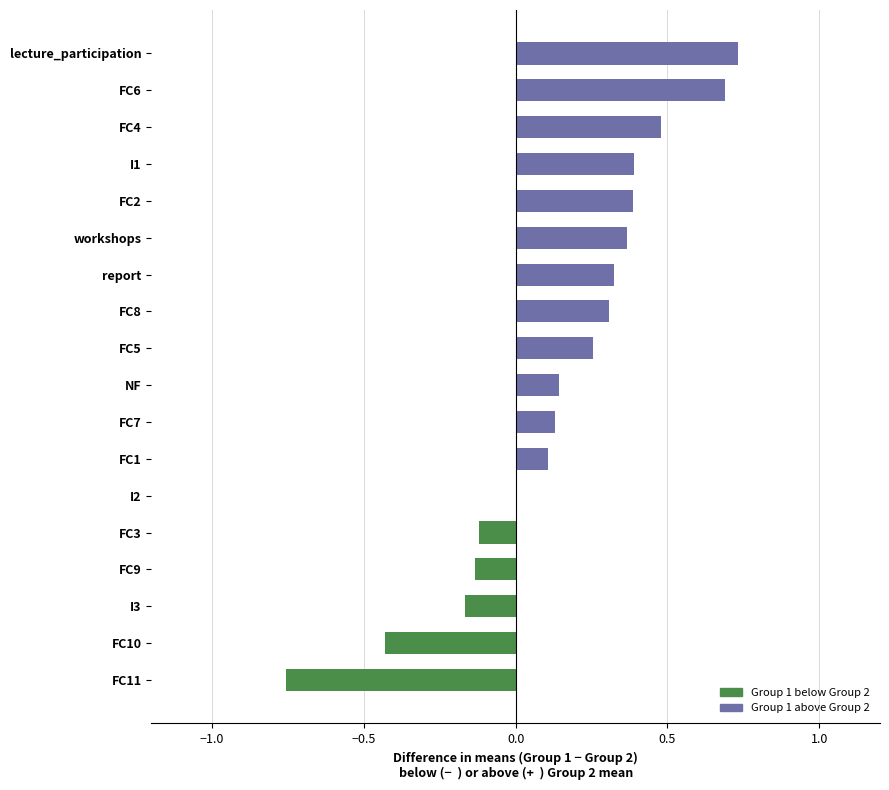

Between FC11 and NF, which is larger?

NF